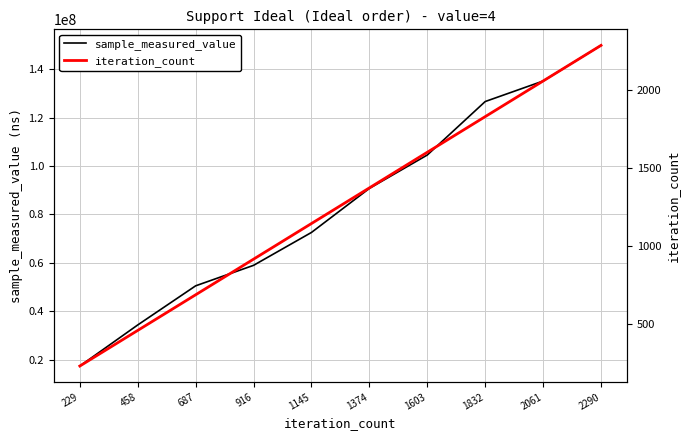

Is the value of iteration_count at 1145 greater than the value of sample_measured_value at 1374?

No